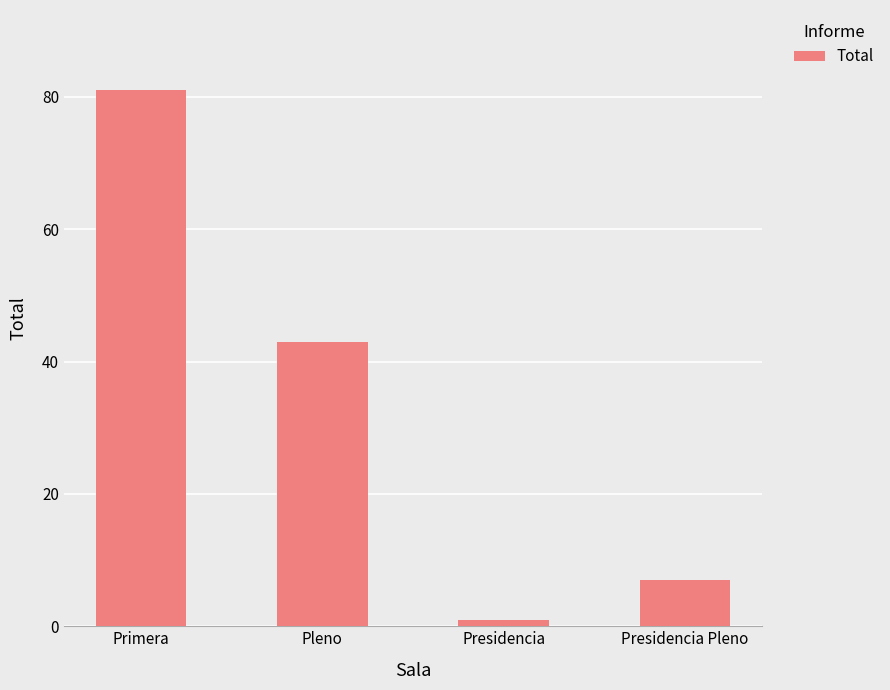

What is the sum of the values at Pleno and Presidencia?

44